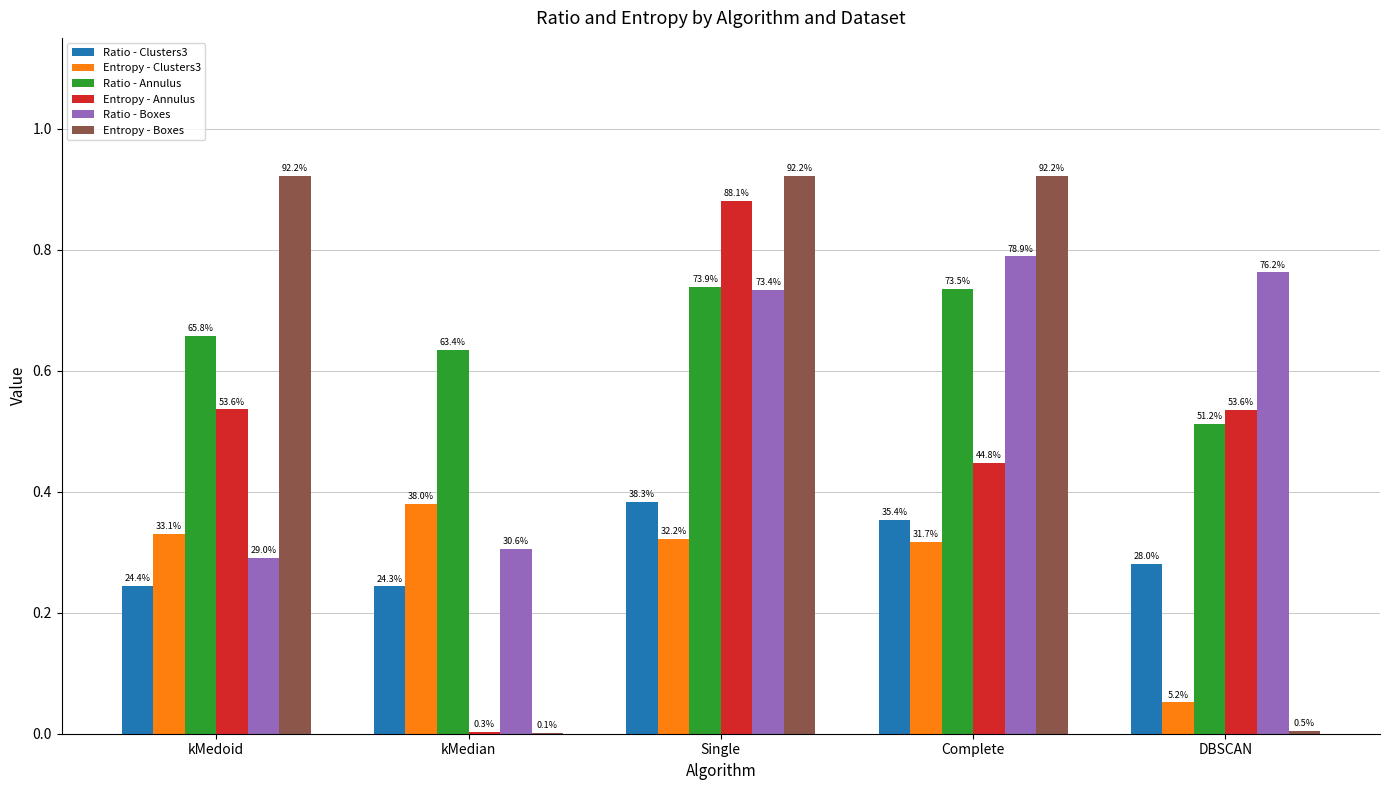

Are the bars grouped side by side (vs. stacked)?

Yes